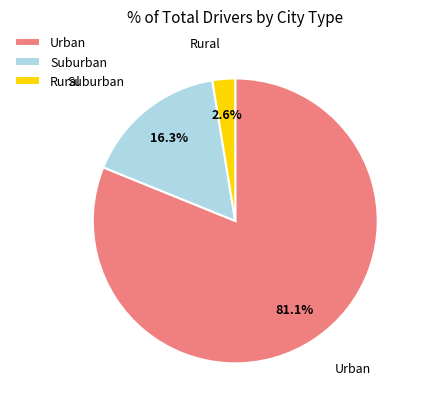

Is Urban the majority of the pie?

Yes